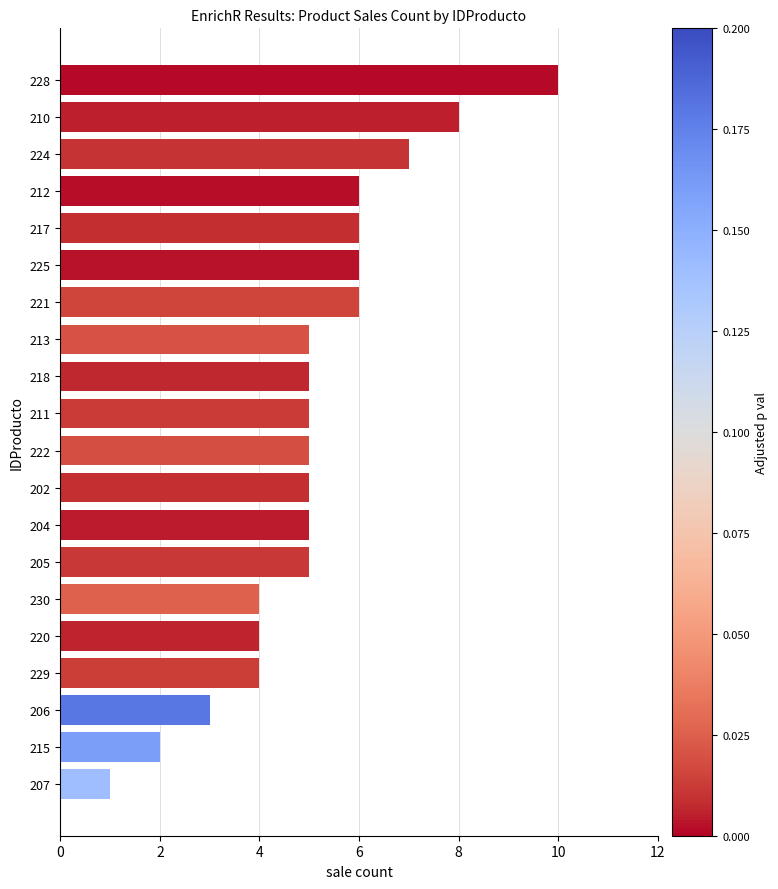

What is the average value?

5